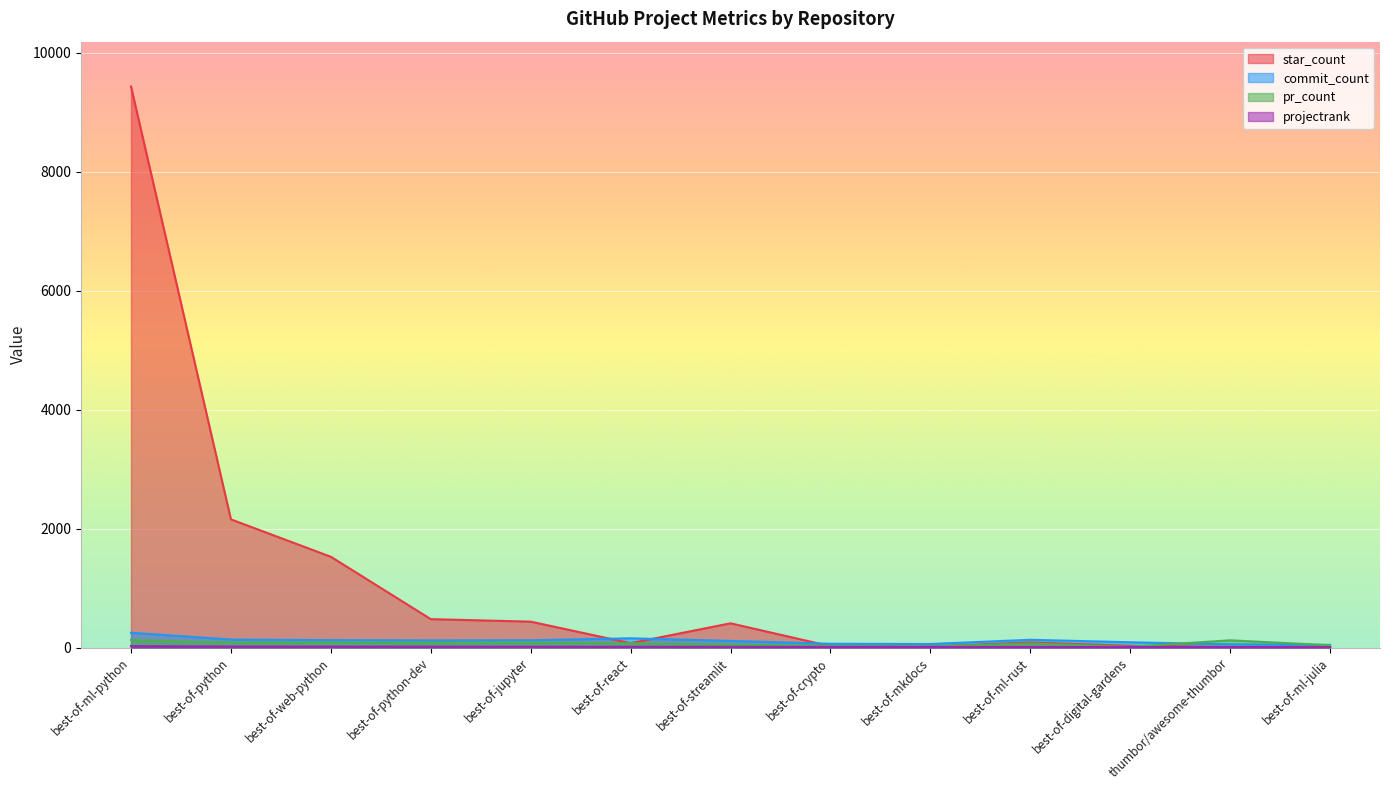

At which category is the sum across all series the highest?

best-of-ml-python